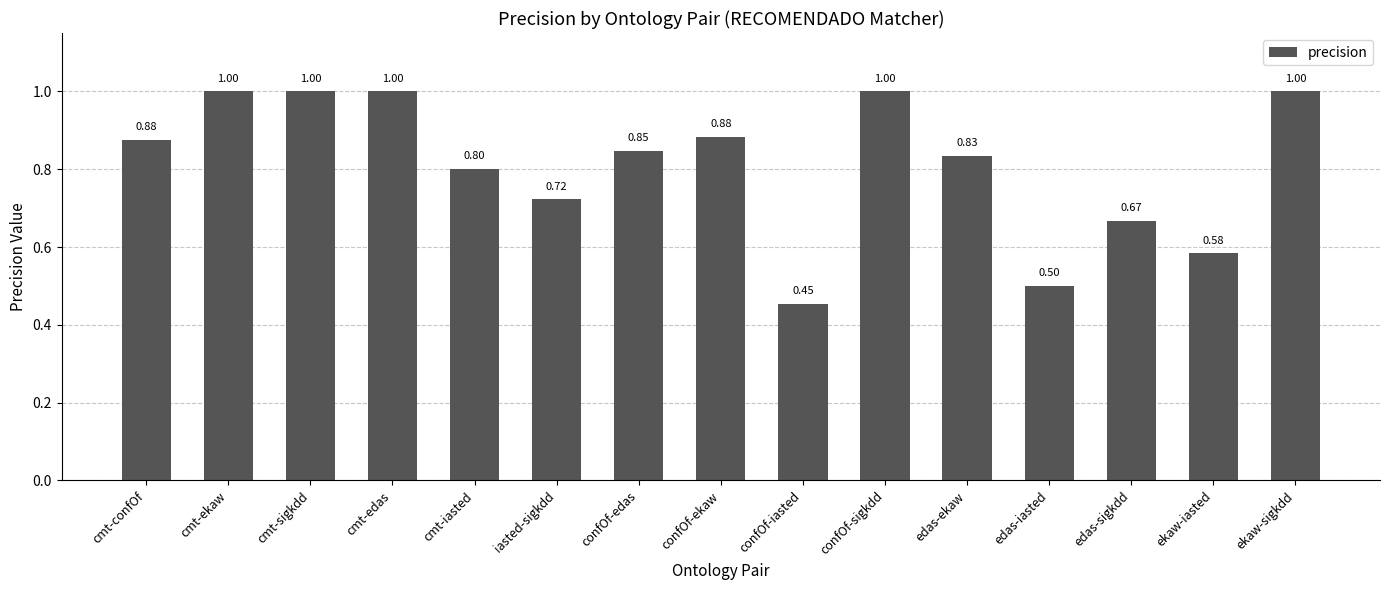

What is the label of the 4th bar from the right?

edas-iasted